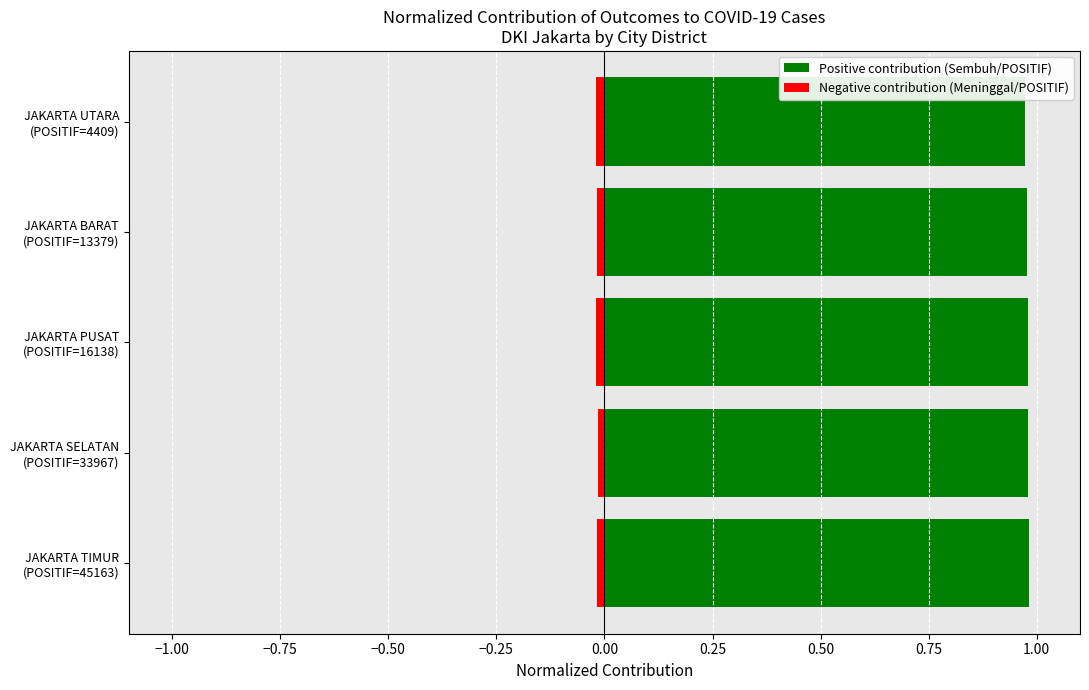

Does the chart contain stacked bars?

No